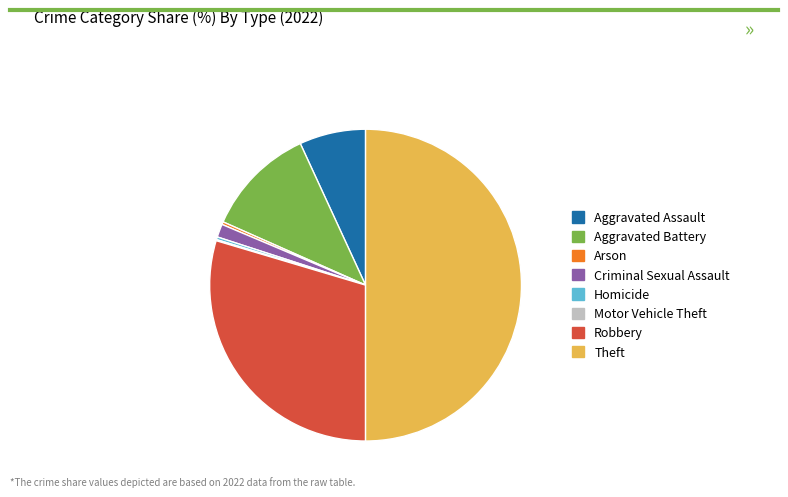

Does Homicide represent more than half of the total?

No